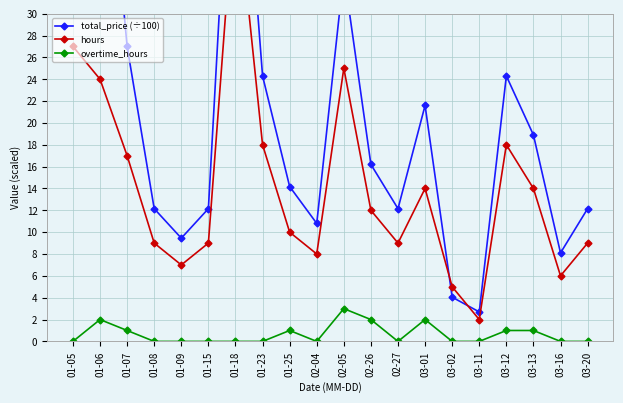

The value of total_price (÷100) at 03-13 is 10.0. True or false?

False